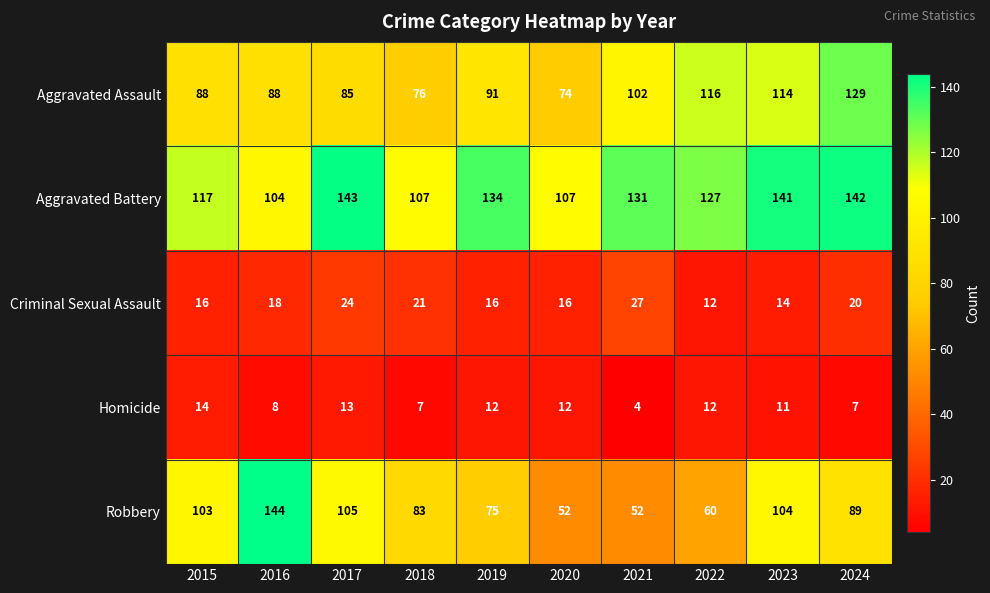

The value of Criminal Sexual Assault at 2022 is 12. True or false?

True